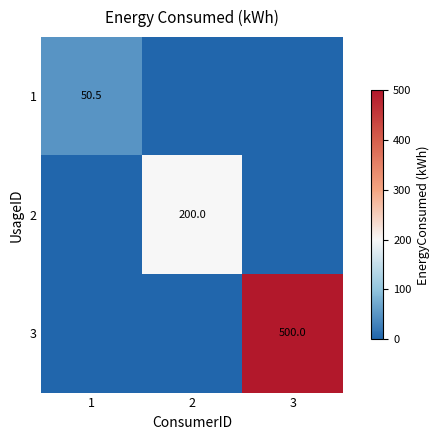

The value of 1 at 1 is 50.5. True or false?

True